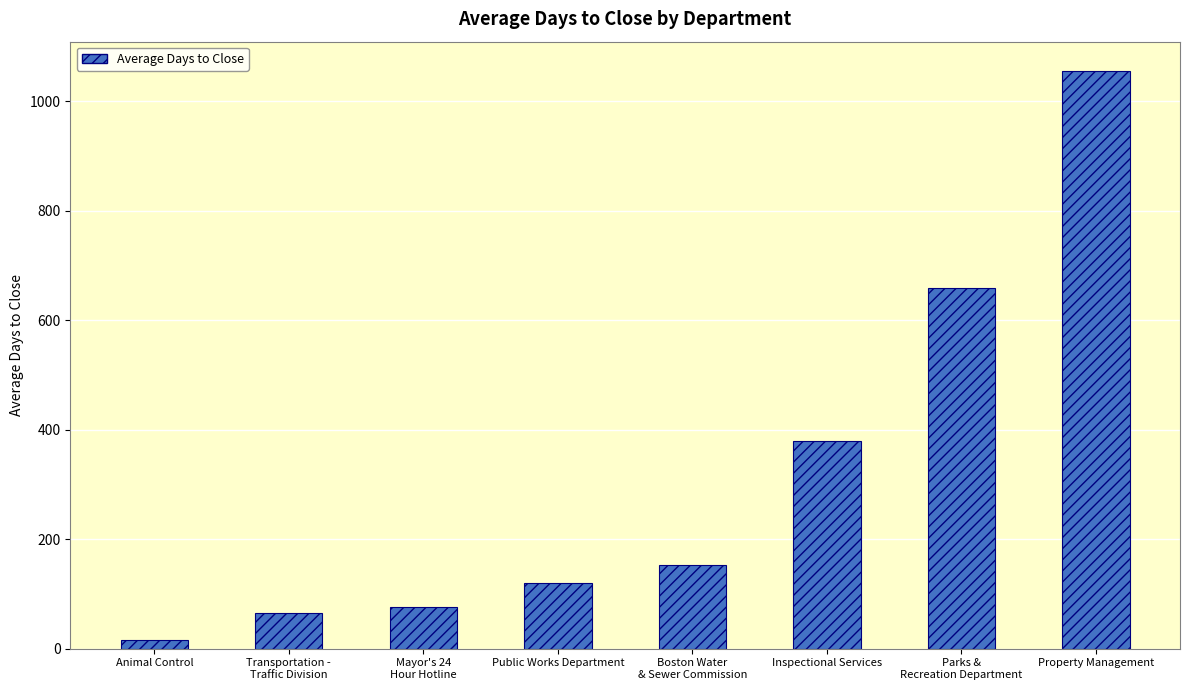

What is the maximum value shown in the chart?

1056.2